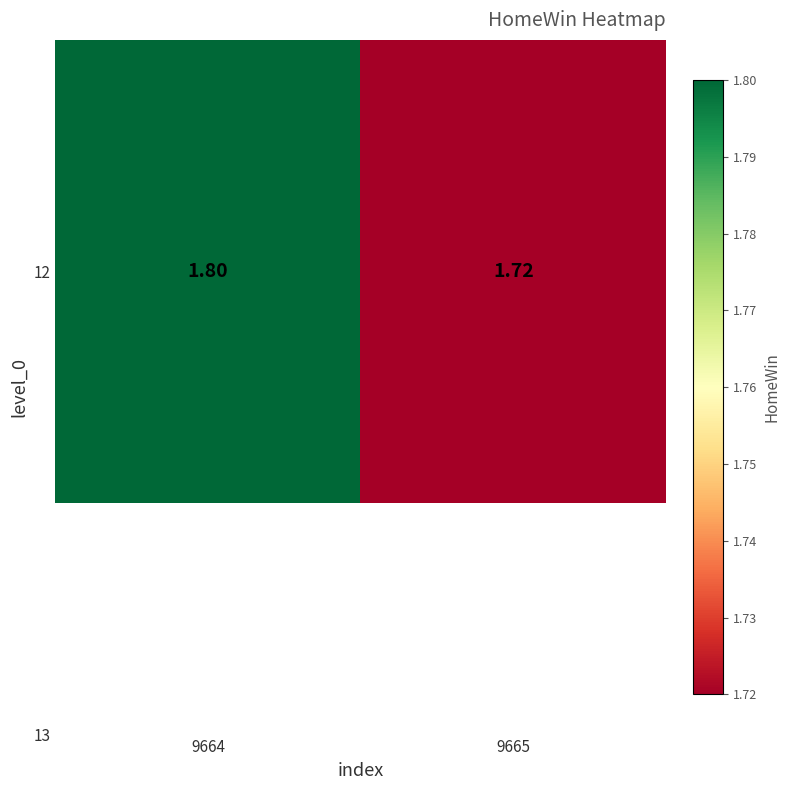

At which category does the chart reach its peak across all series?

9664